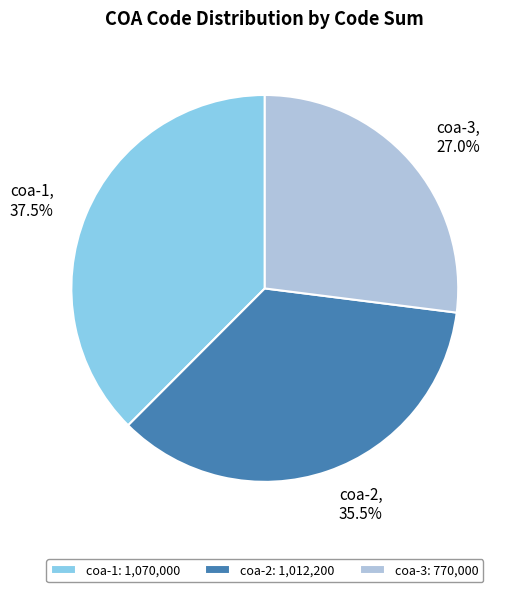

Which slice is the smallest?

coa-3: 770,000